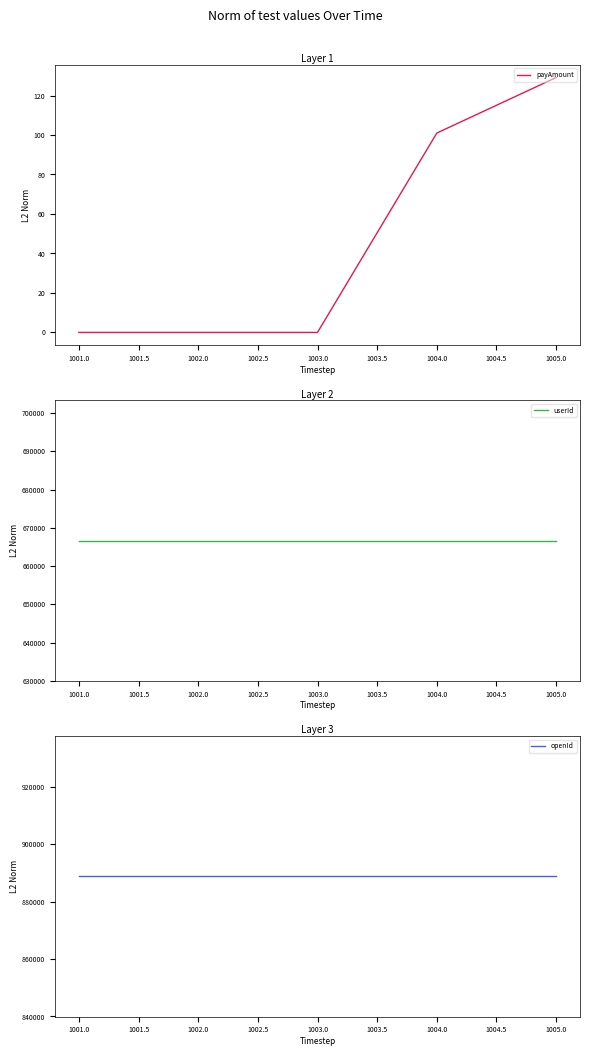

True or false: payAmount and userId cross at least once.

False